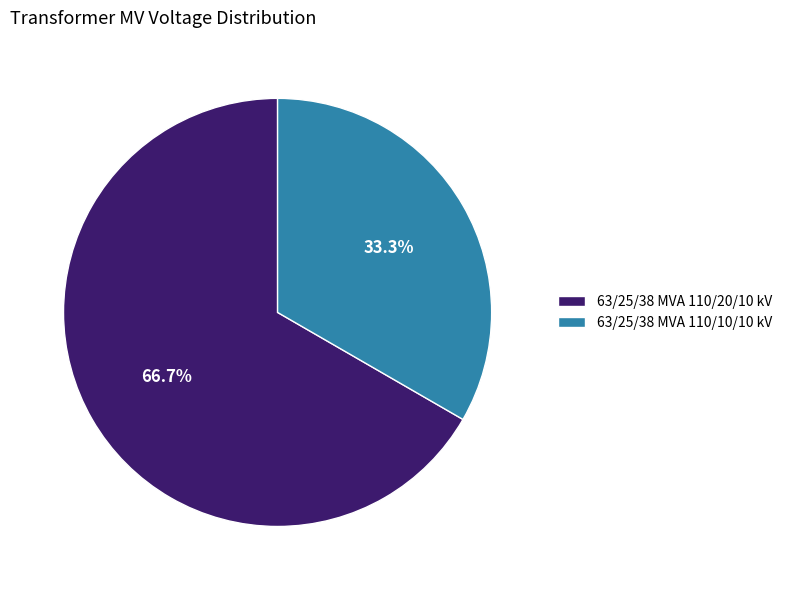

What is the largest slice in the pie chart?

63/25/38 MVA 110/20/10 kV